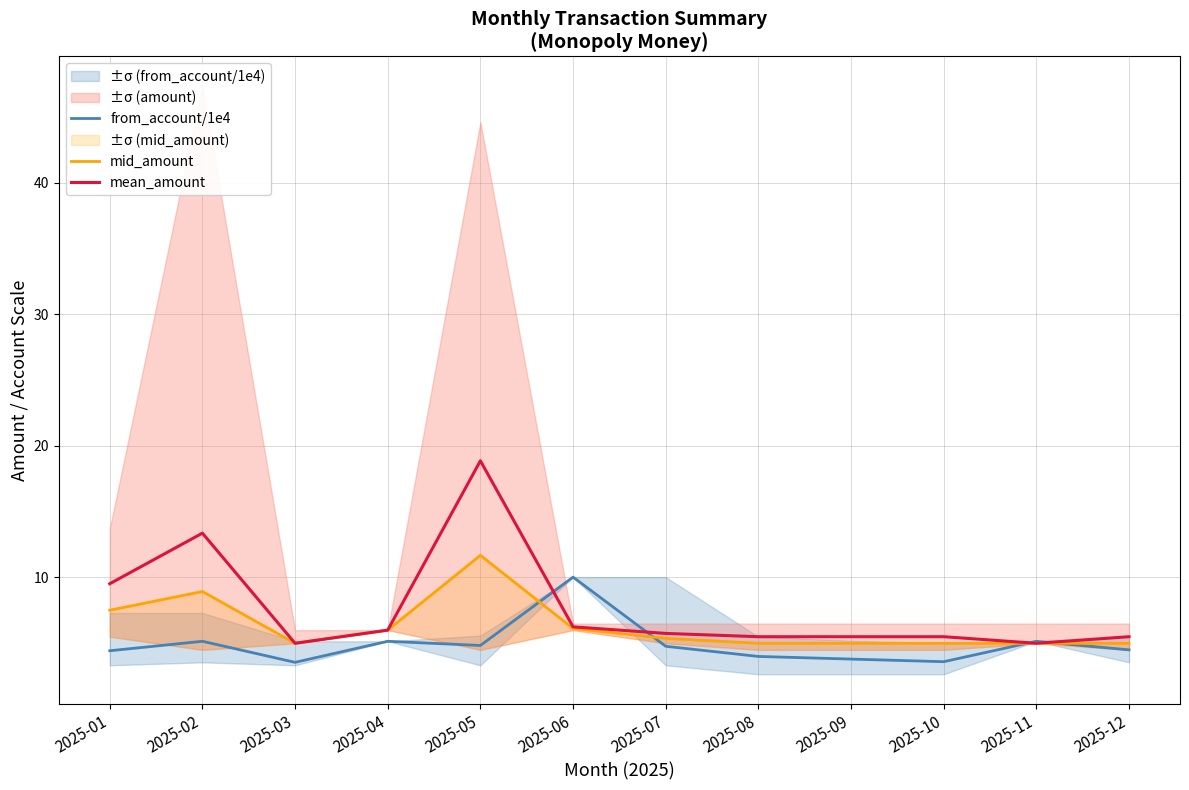

After their last crossing, which series has the higher values: from_account/1e4 or mean_amount?

mean_amount